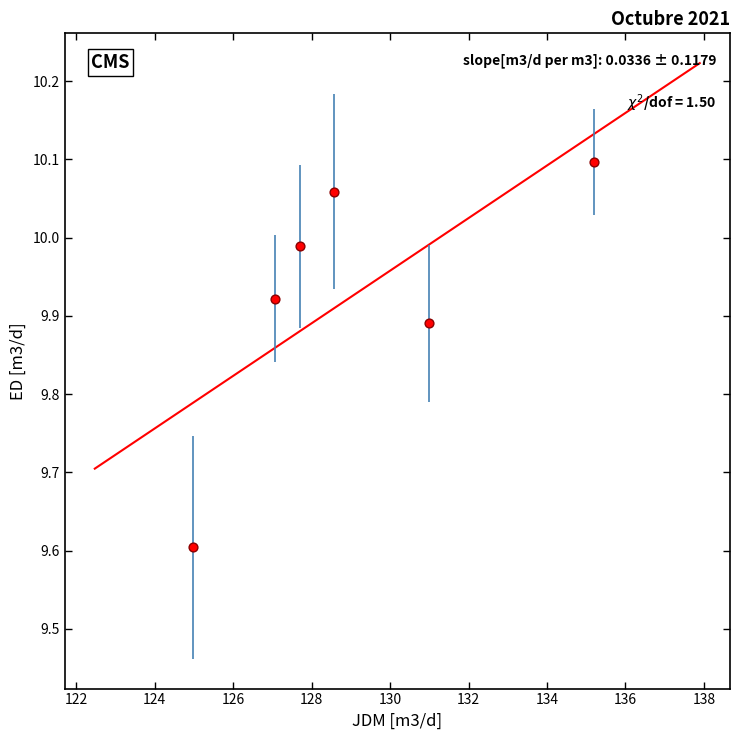

What Y value in the scatter plot is closest to 9?

9.6